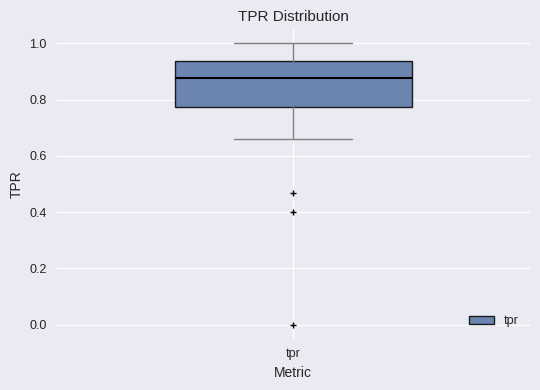

Transcribe this box plot: give where the median line is, the range the box spans, and where the two whiskers end, as read against the y-axis. The values are not printed on the chart, so give them approximately, as read against the axis.

median 0.88, box 0.78 to 0.94, whiskers 0.66 to 1.00